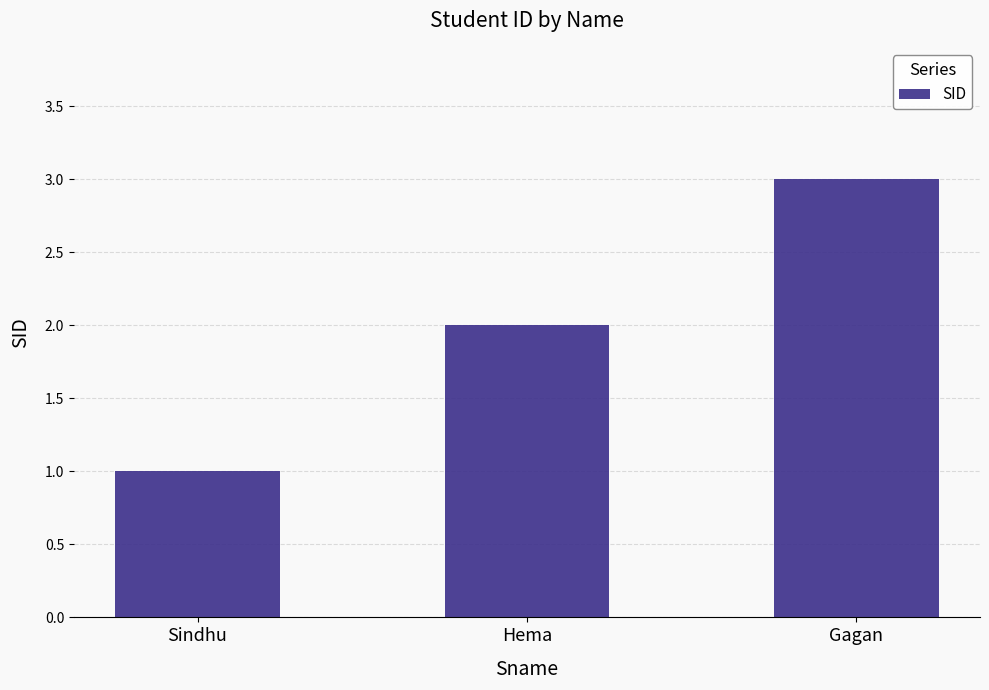

Rank the categories by value from lowest to highest.

Sindhu, Hema, Gagan